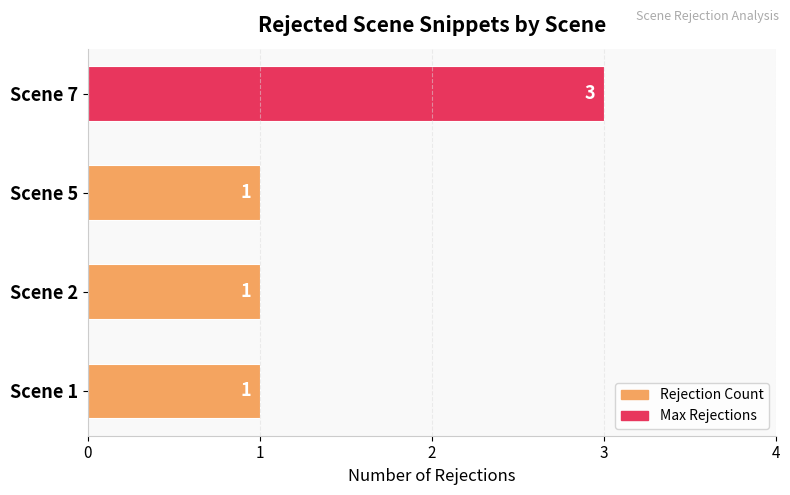

What is the change in value from Scene 2 to Scene 7?

+2